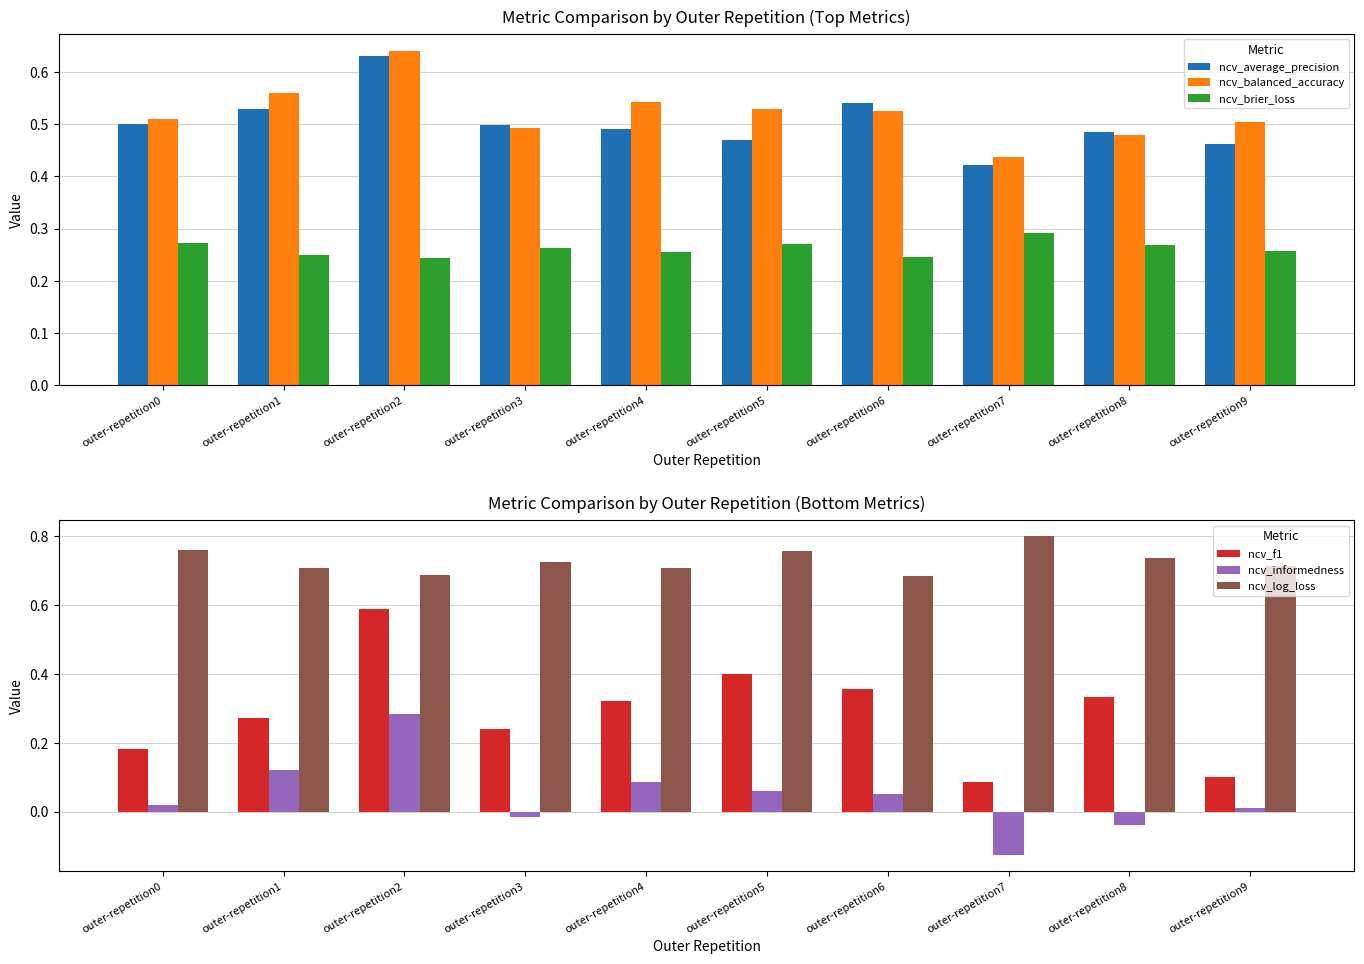

Which series has the largest total across all categories?

ncv_log_loss